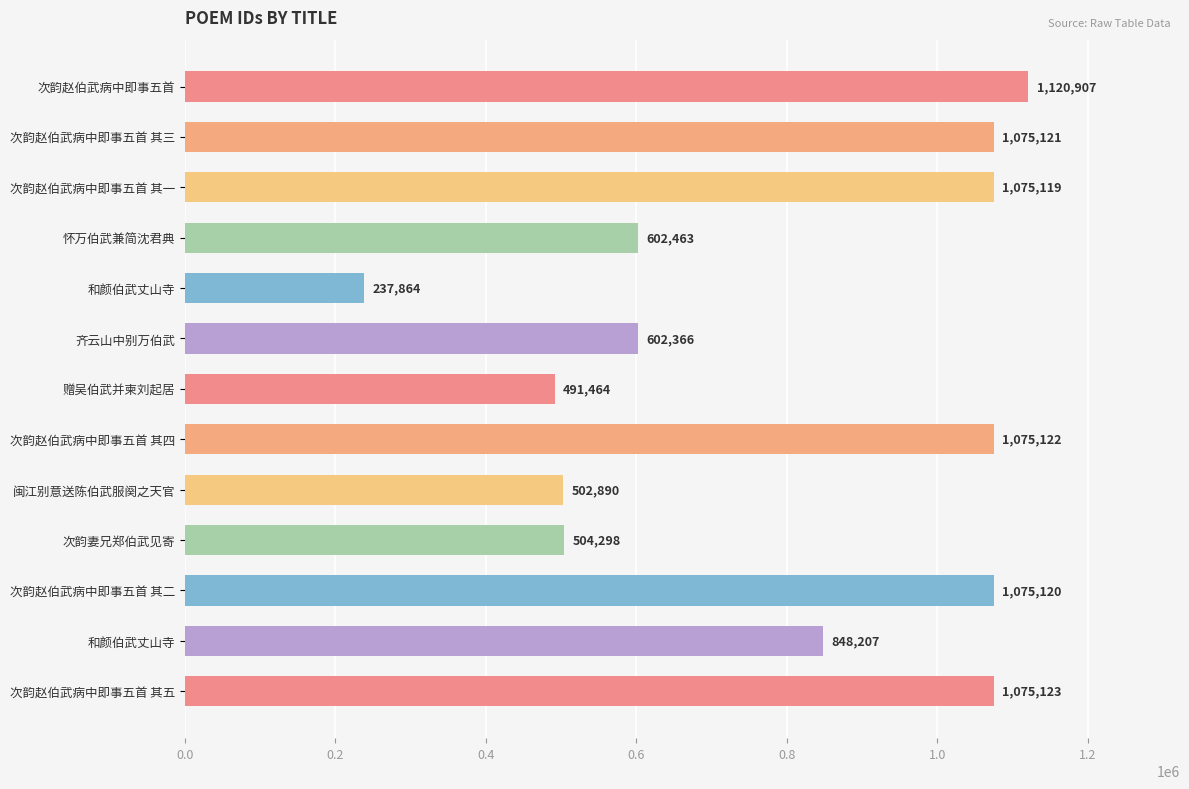

What is the difference between the maximum and minimum values?

883043